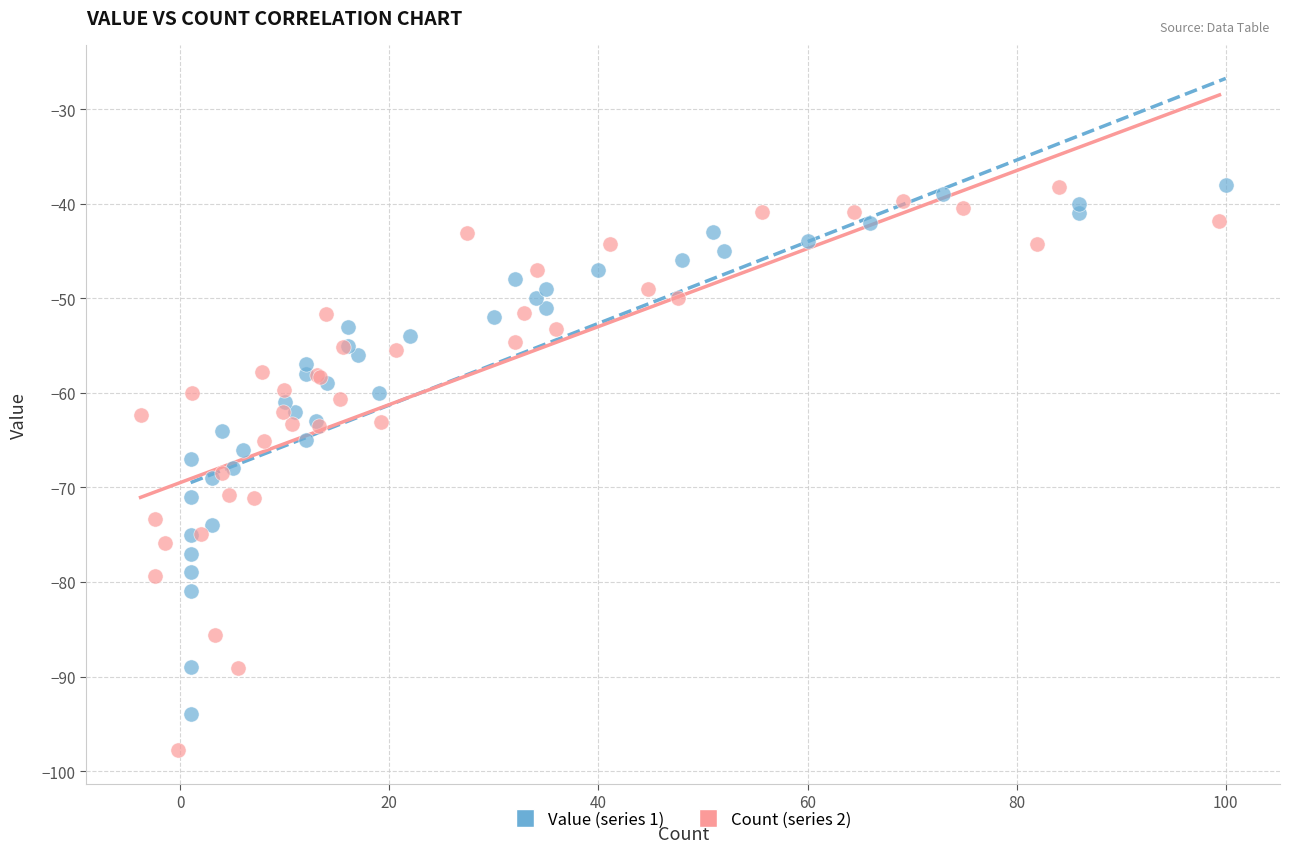

Which series reaches the minimum Y coordinate?

Count (series 2)